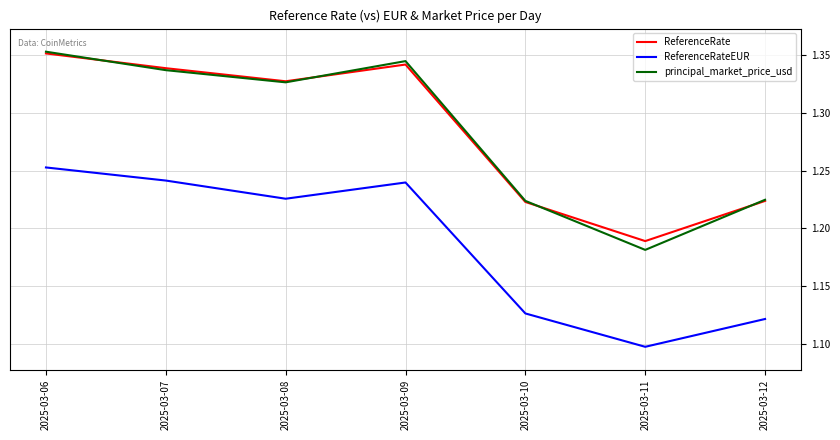

True or false: ReferenceRate and ReferenceRateEUR cross at least once.

False